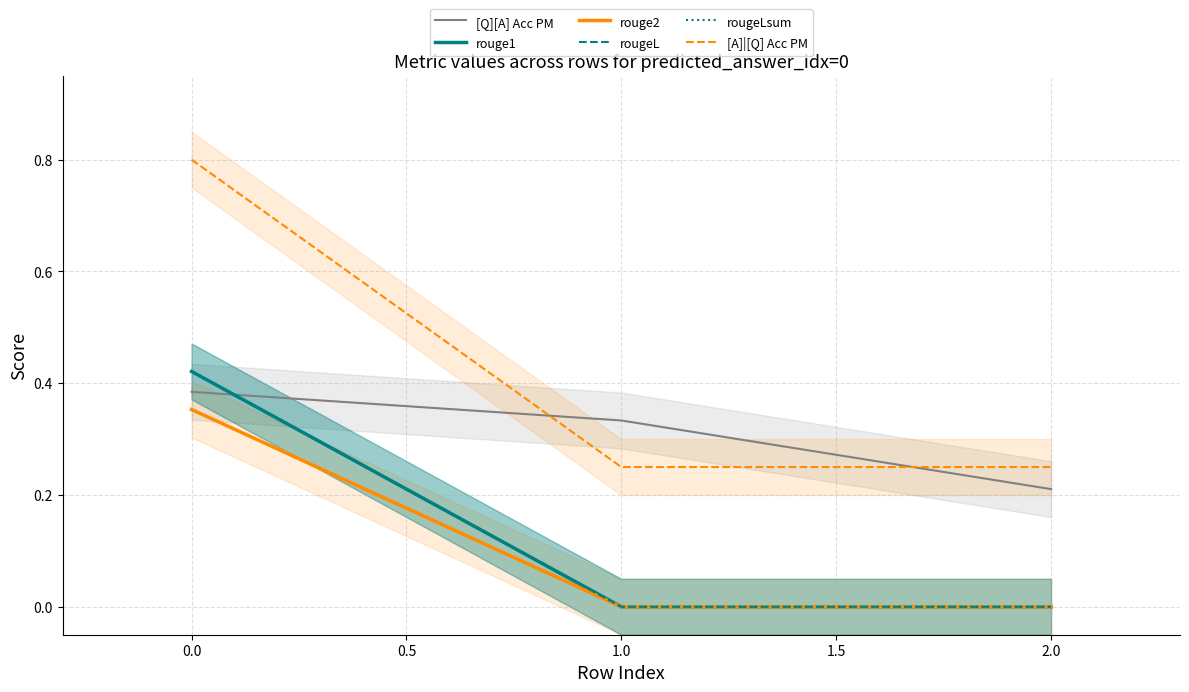

Count the number of data series in this chart.

6